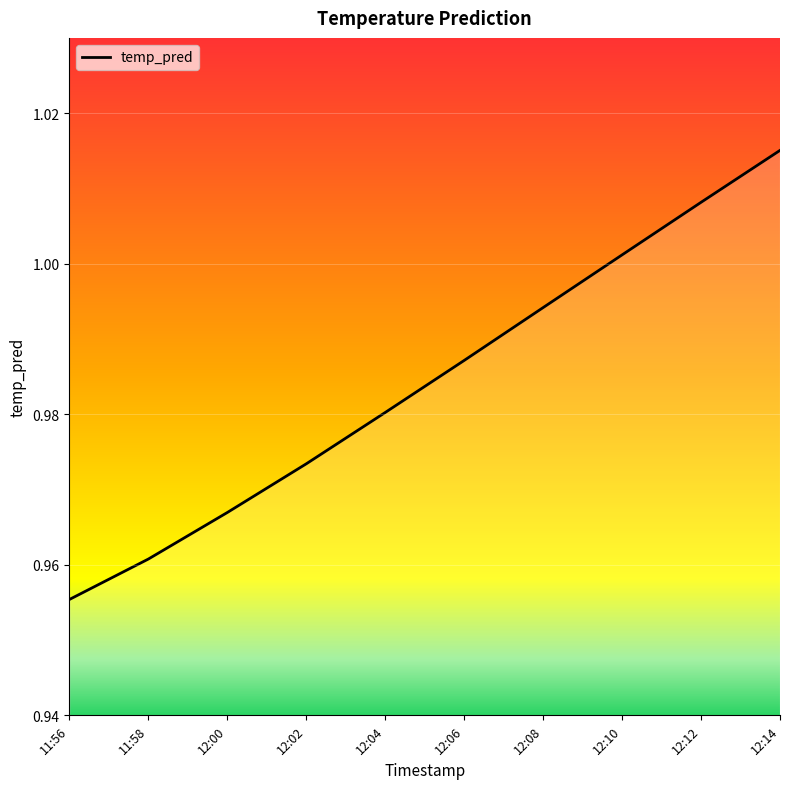

Is it true that the value at 12:04 is 1.5?

False